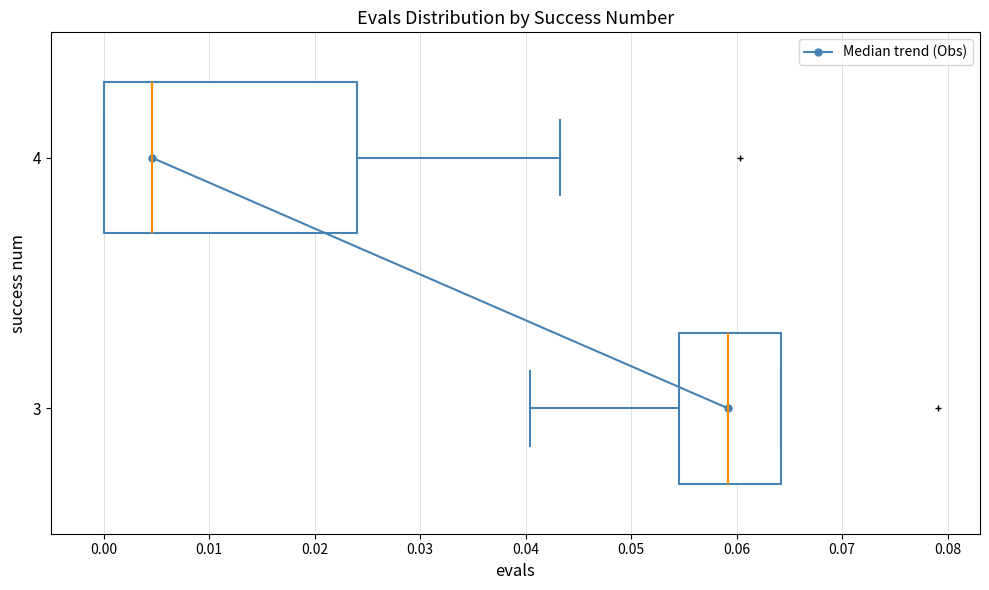

Reading bottom to top, transcribe this box plot: for each box, give where its median line is, the range the box spans, and where its two whiskers end, as read against the x-axis. The values are not printed on the chart, so give them approximately, as read against the axis.

3: median 0.059, box 0.054 to 0.064, whiskers 0.040 to 0.064
4: median 0.005, box 0.000 to 0.024, whiskers 0.000 to 0.043